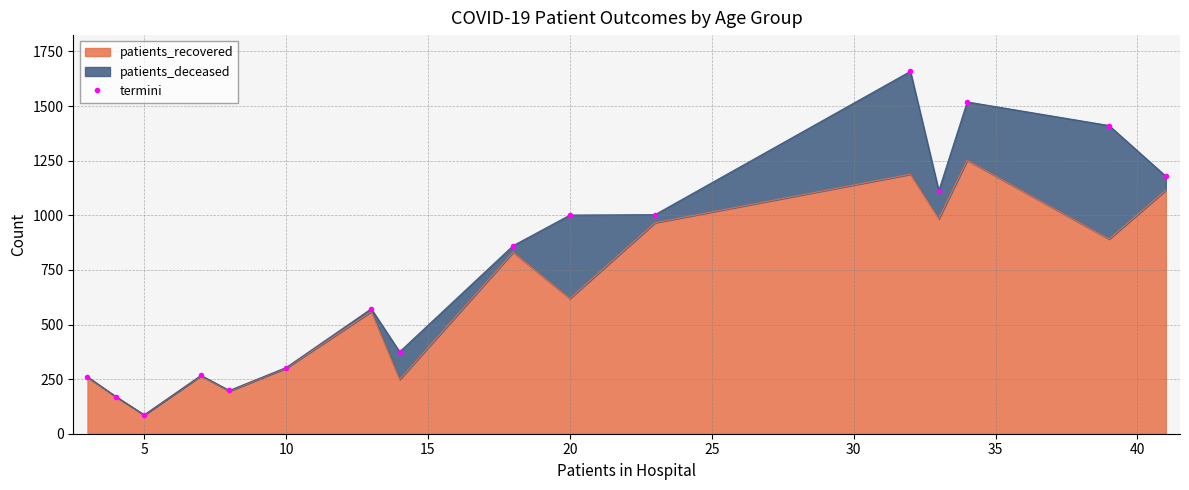

What is the minimum value for patients_recovered?

86